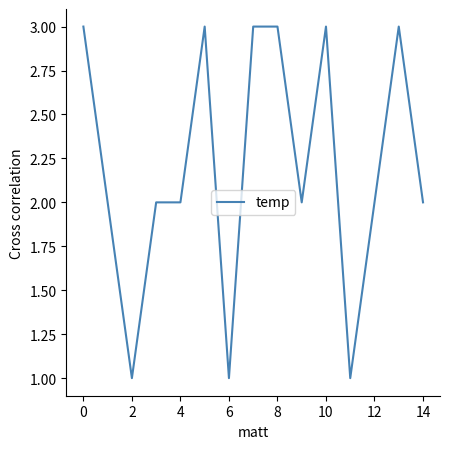

What is the maximum value shown in the chart?

3